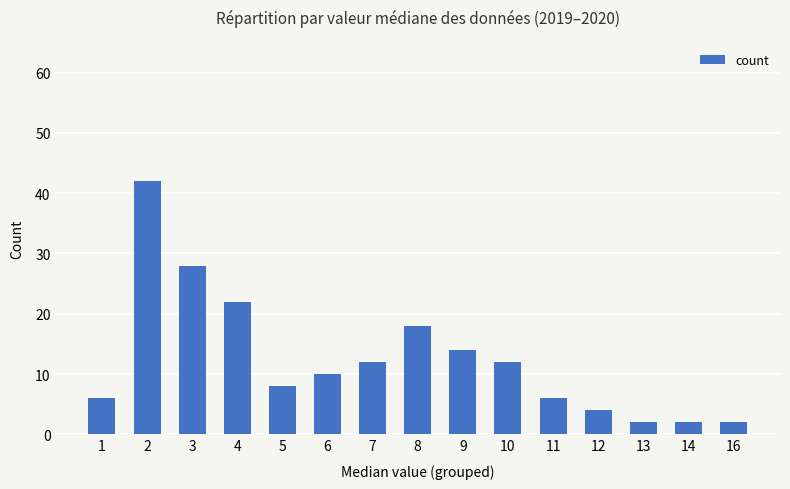

How many values are below 10?

7